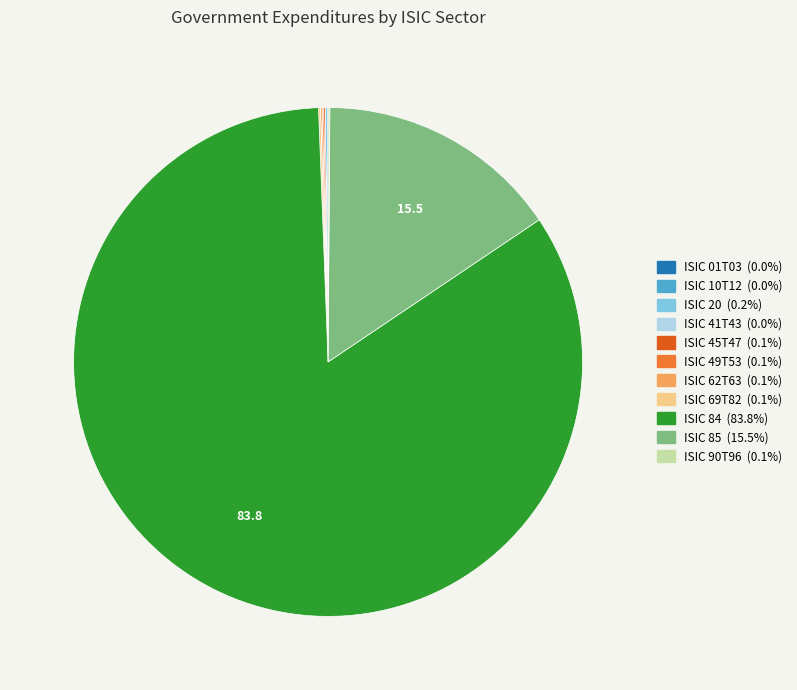

What is the largest slice in the pie chart?

ISIC 84